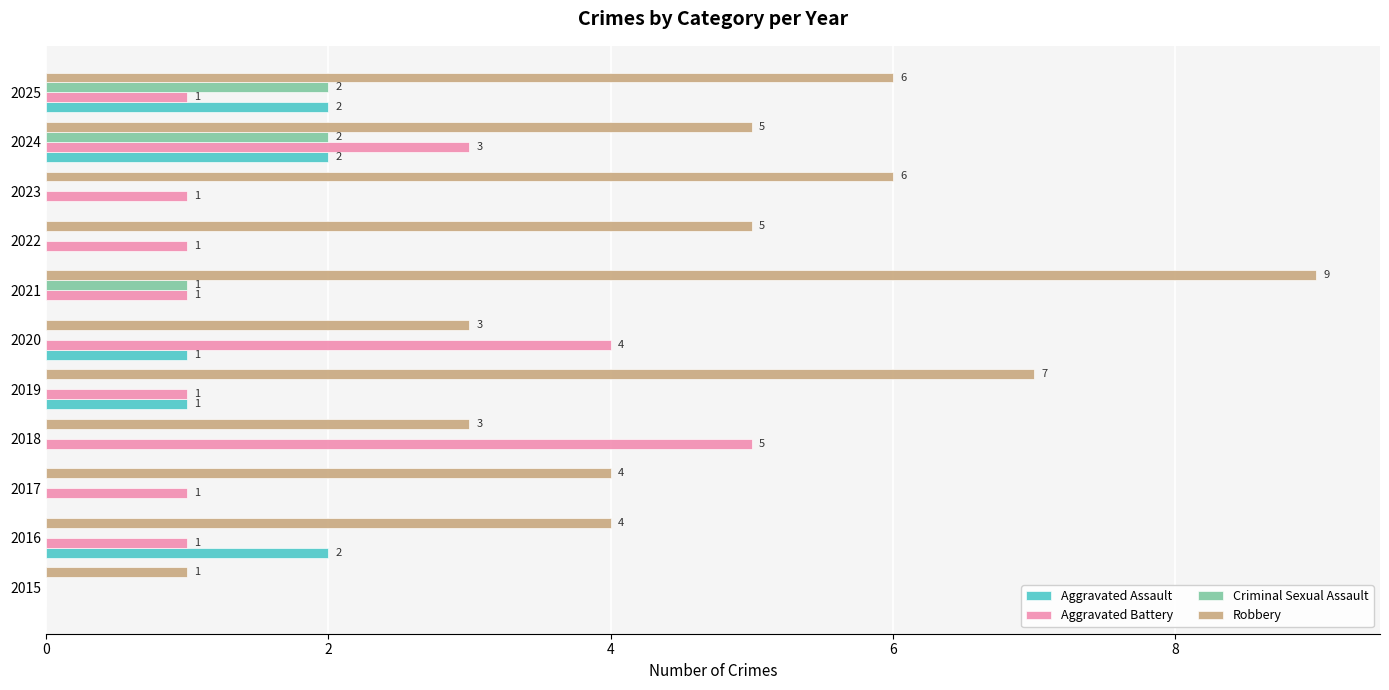

How many positive values does the Aggravated Assault series have?

5